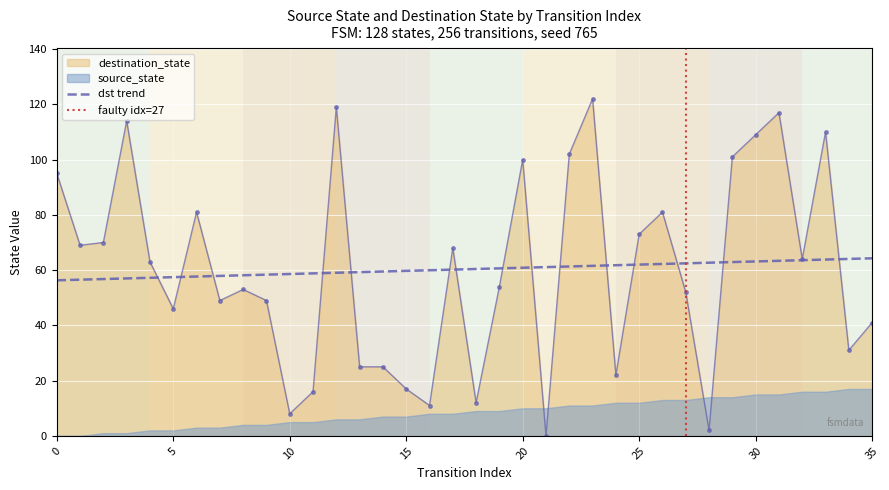

Read the destination_state value at 22.

102.0